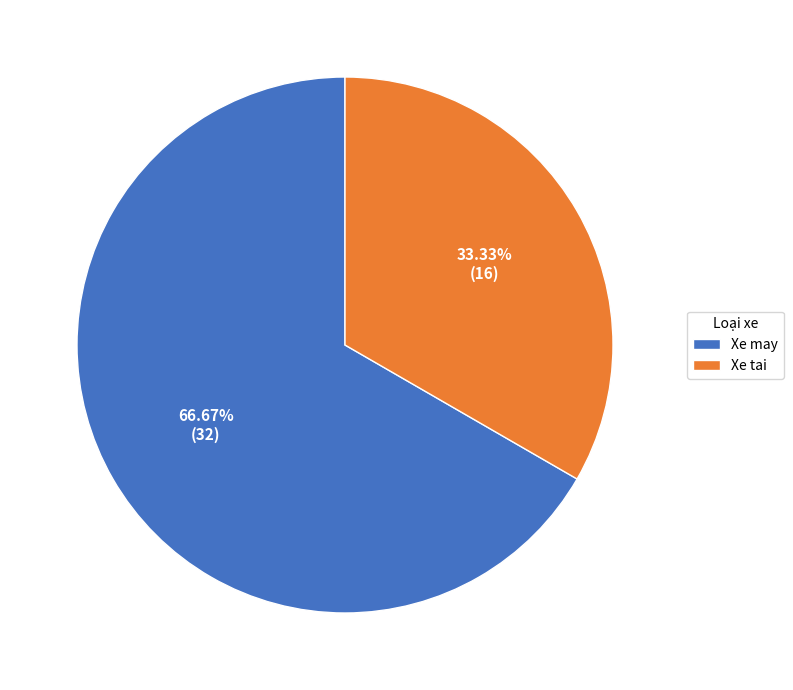

Count the number of slices in the pie.

2